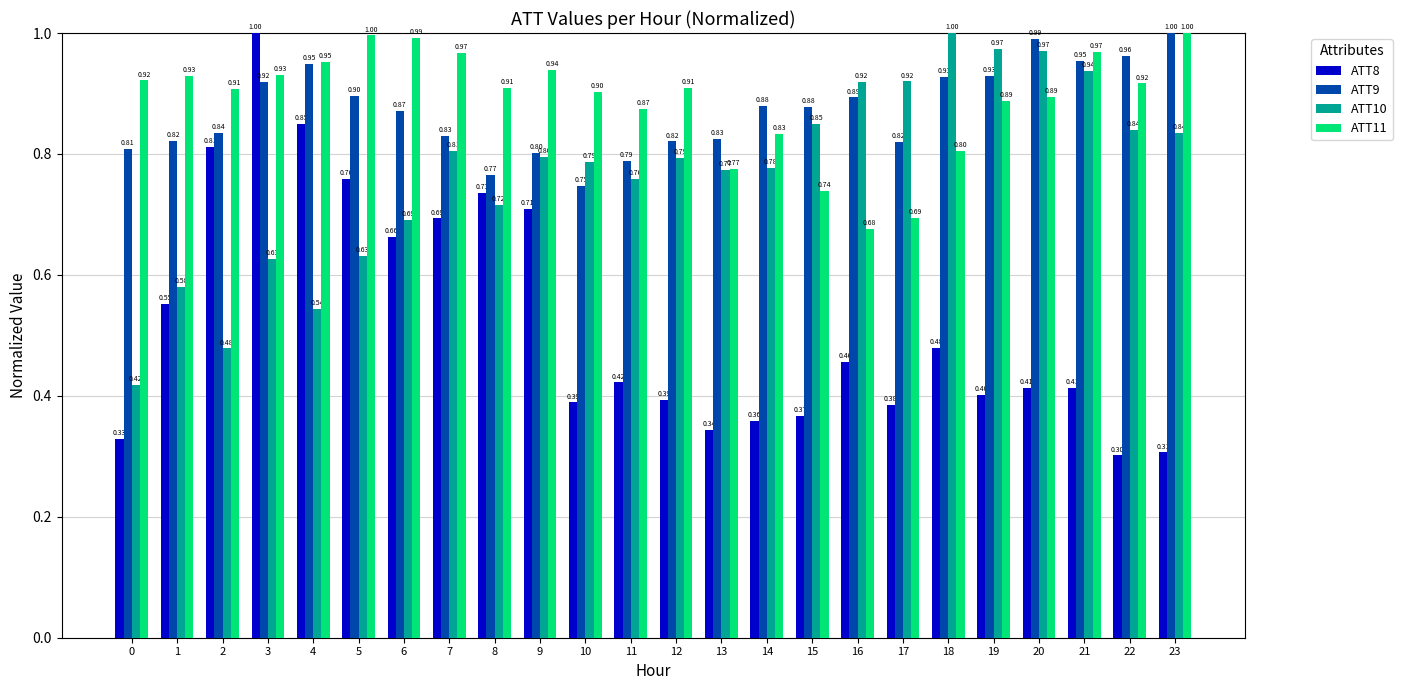

What is the sum of the ATT9 values at 11 and 13?

1.6